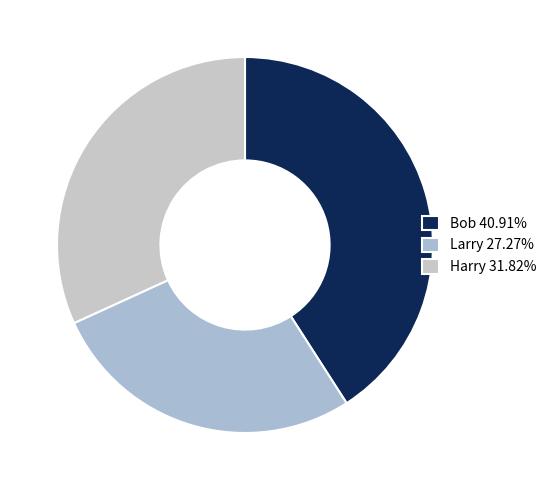

Is it true that Larry is 33% of the pie?

False